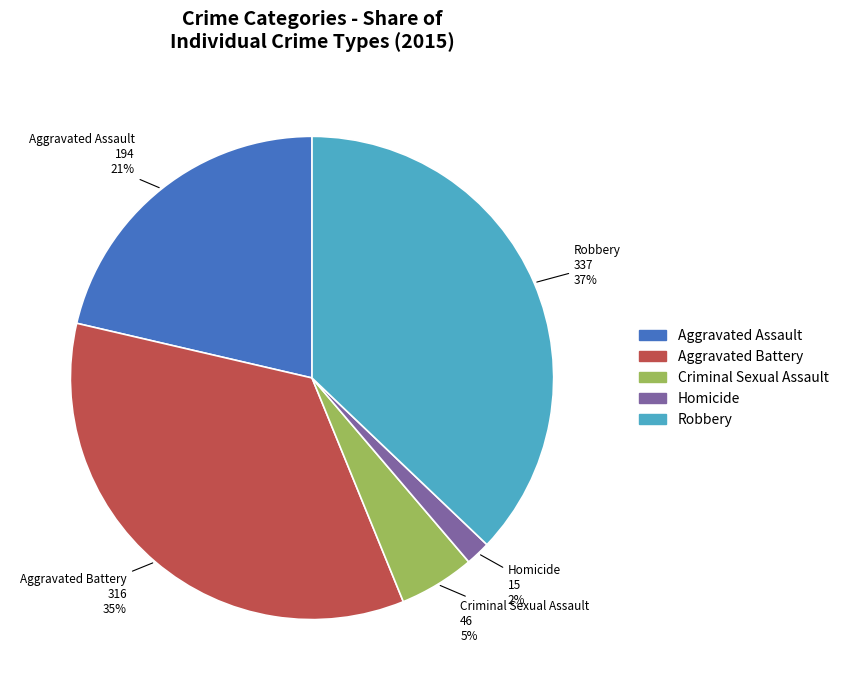

To the nearest percent, what is the combined percentage of Aggravated Assault and Criminal Sexual Assault?

26%